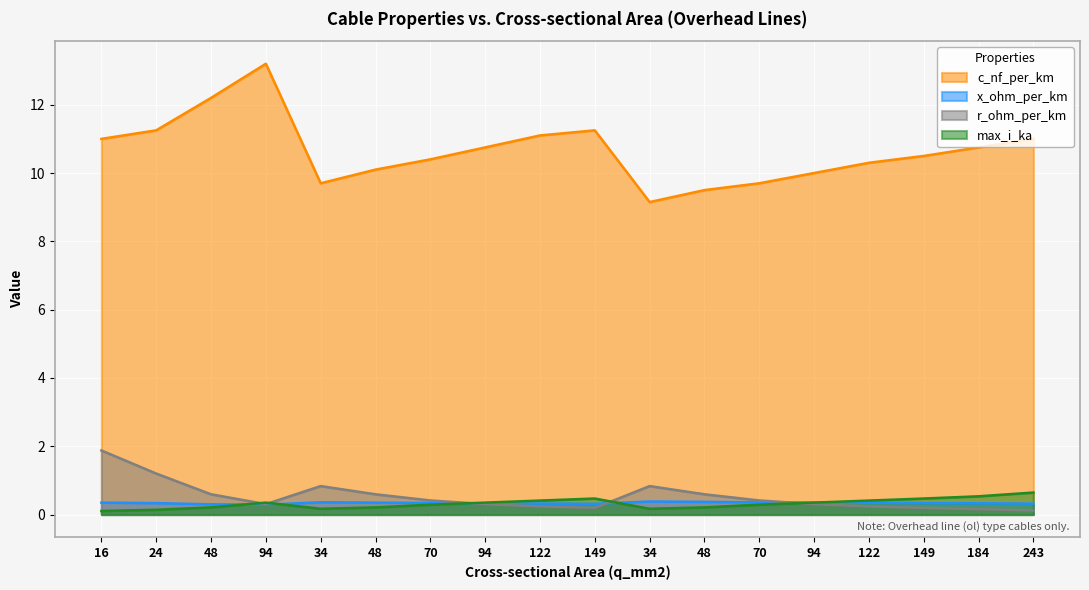

True or false: x_ohm_per_km has more than 2 interior local peaks.

False